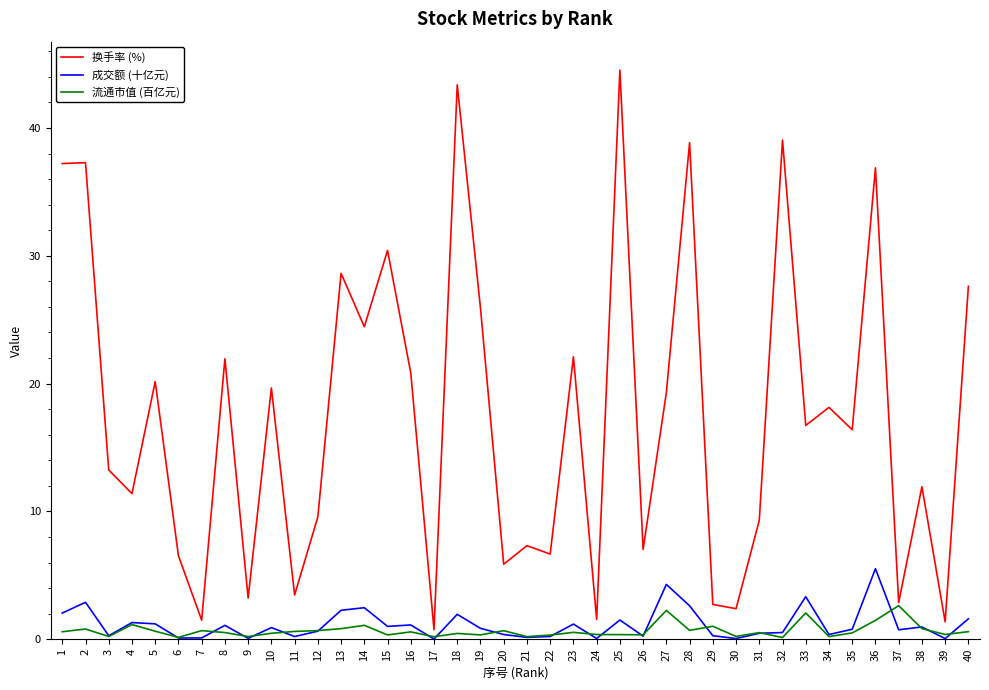

What is the greatest value displayed?

44.5